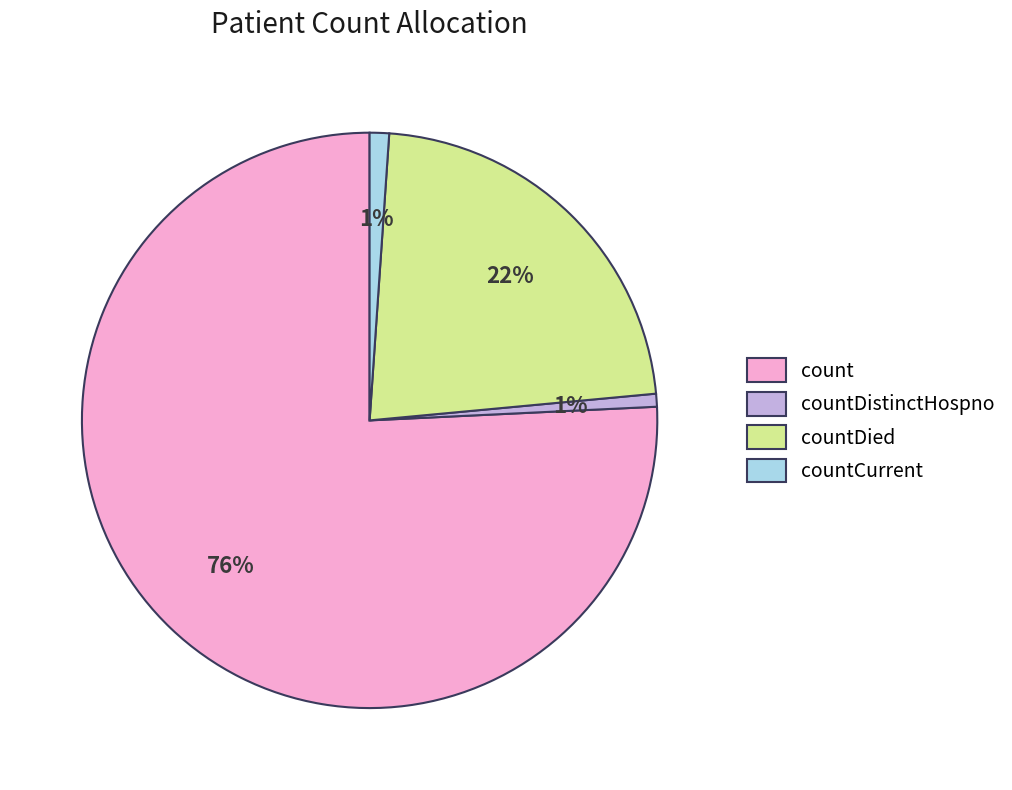

What is the largest slice in the pie chart?

count